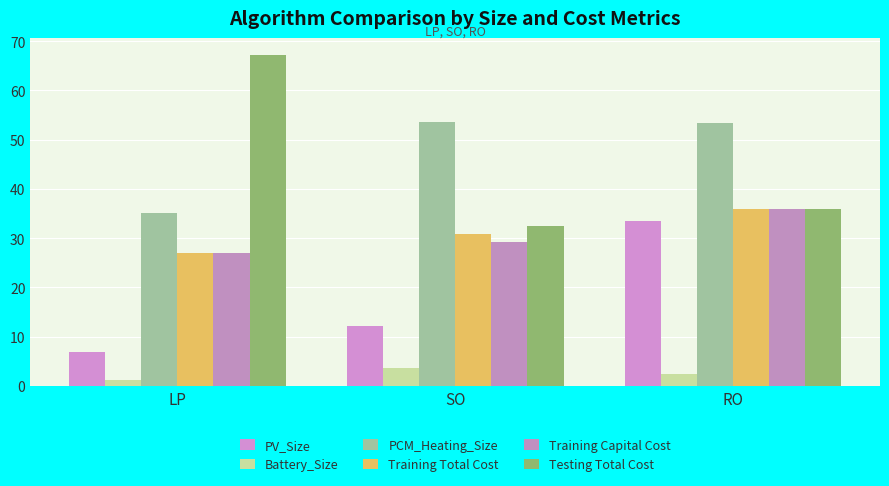

What is the difference between the highest and lowest values at RO?

51.0